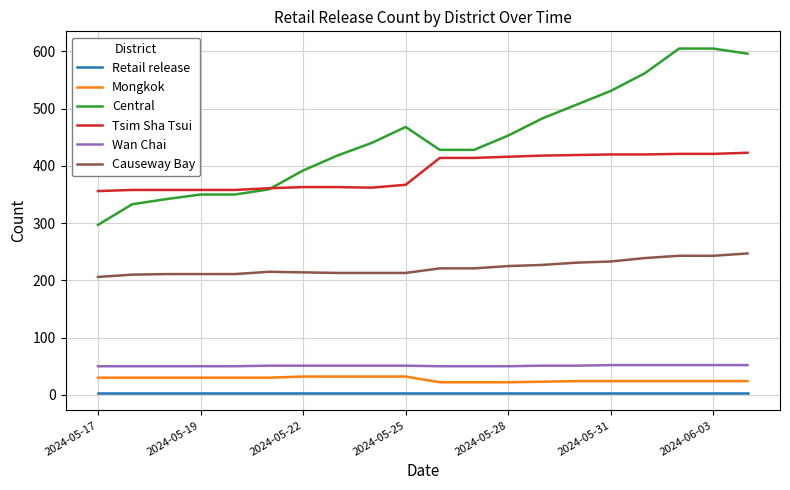

What are all the series names shown in the legend?

Retail release, Mongkok, Central, Tsim Sha Tsui, Wan Chai, Causeway Bay